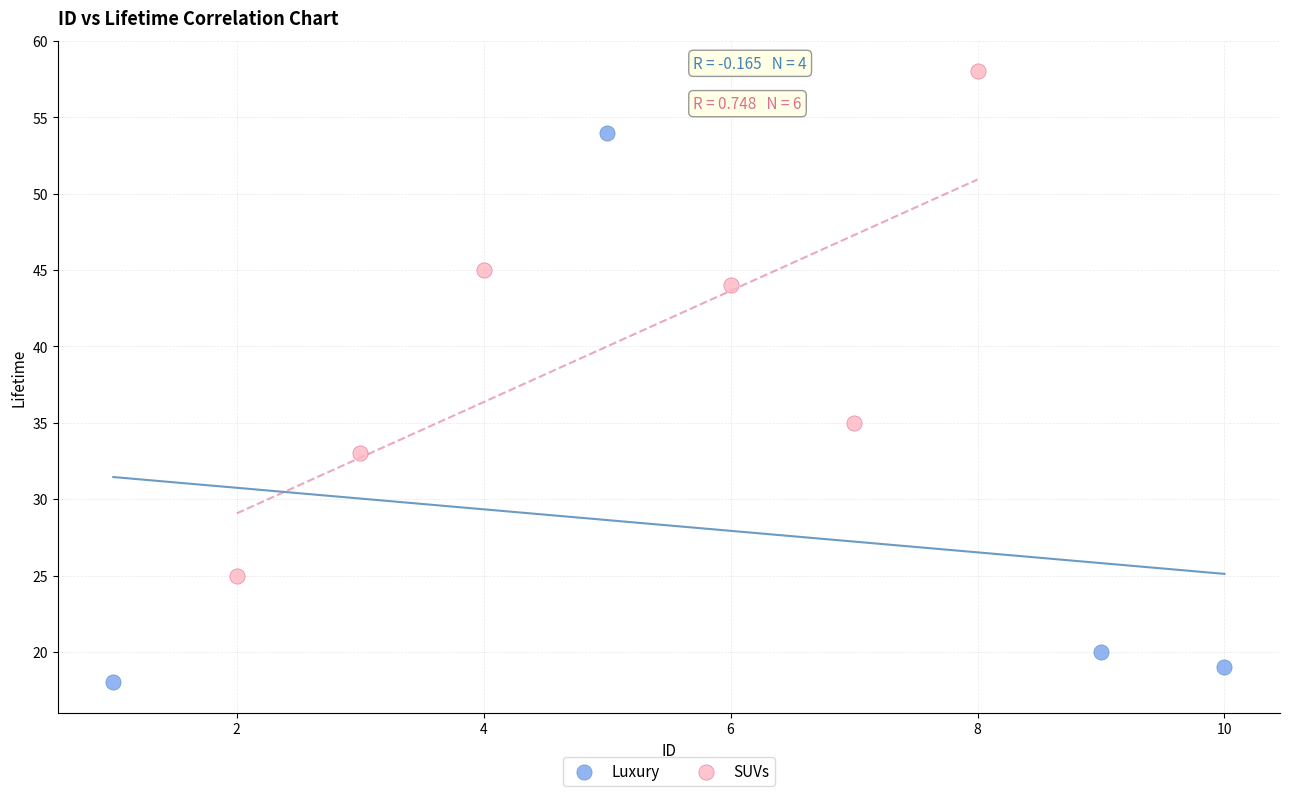

Which series contains the lowest Y value?

Luxury